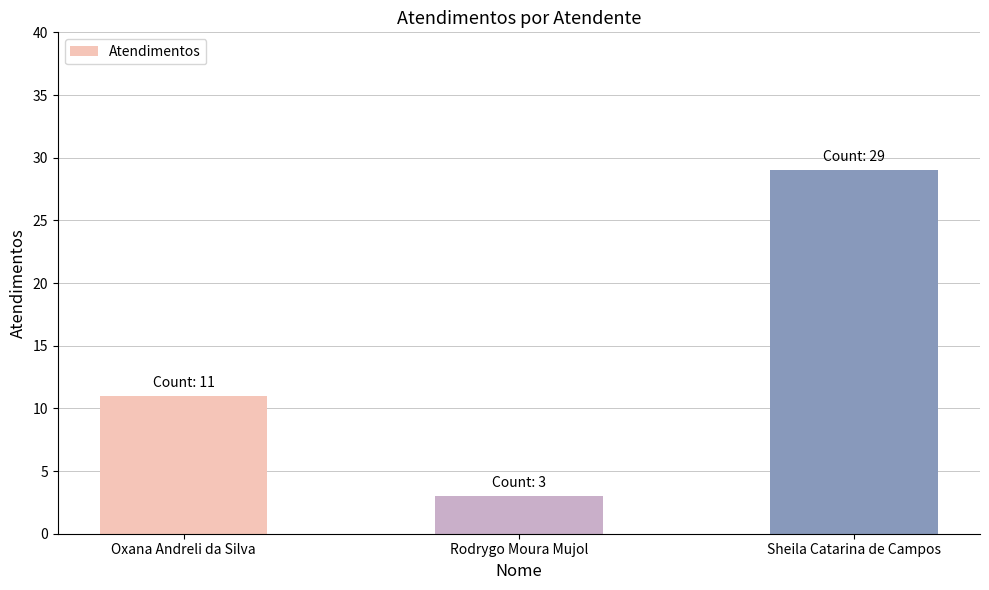

What position from the left is Sheila Catarina de Campos?

3